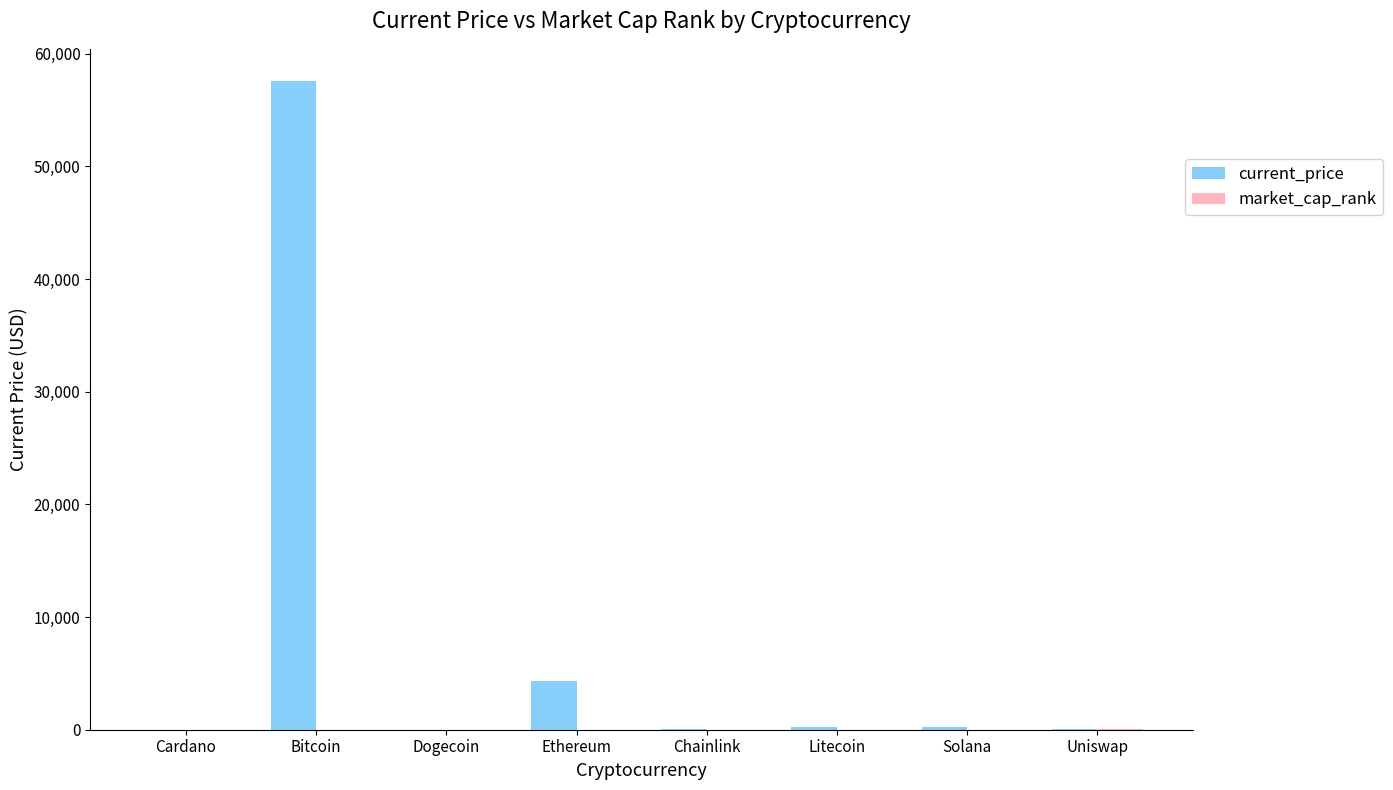

The value of current_price at Ethereum is 4338.6. True or false?

True